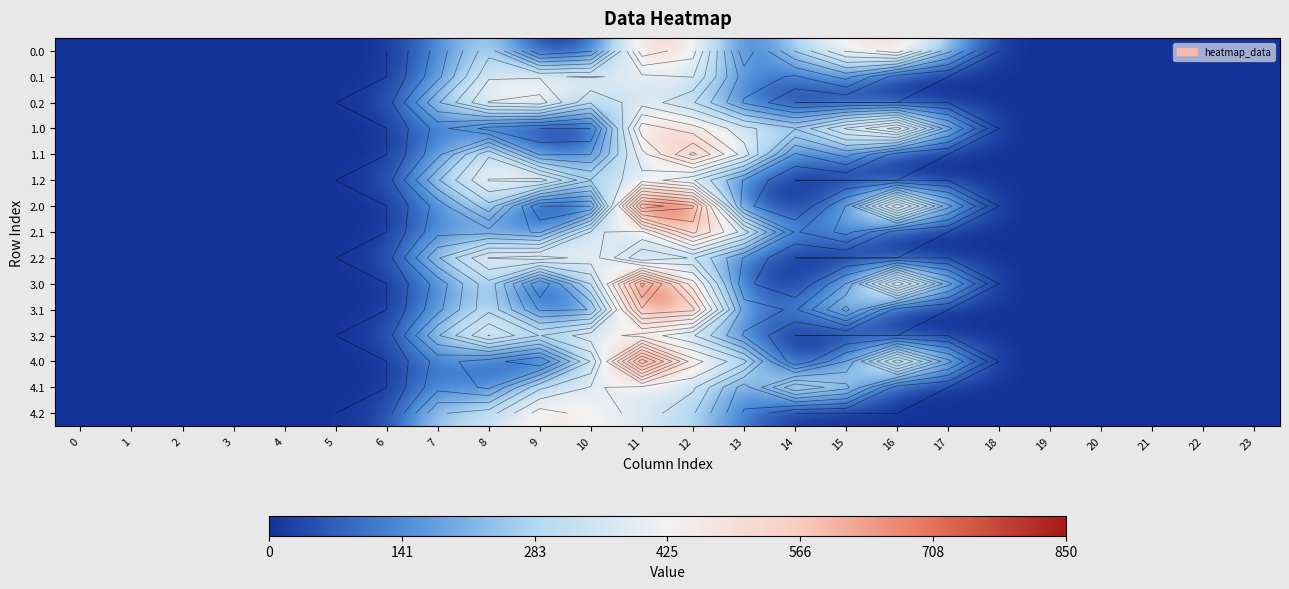

What is the sum of all row_0 values?

3132.3